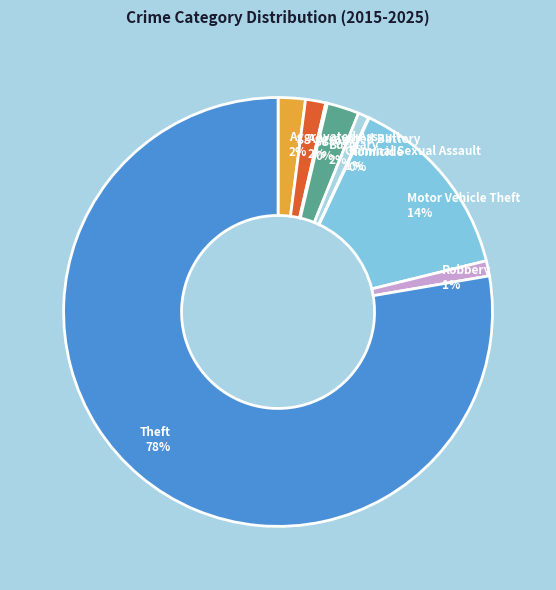

To the nearest percent, what percentage of the pie is Burglary?

2%